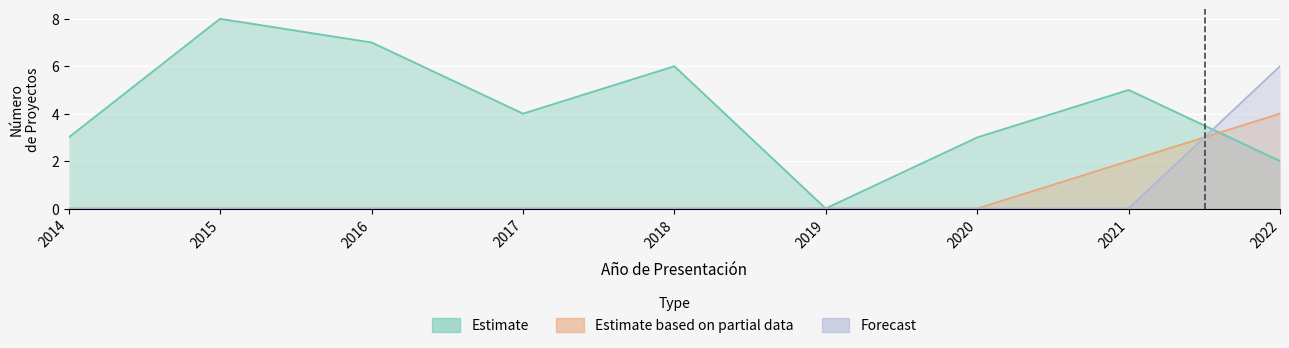

Where is Estimate nearest to the value 4?

2017